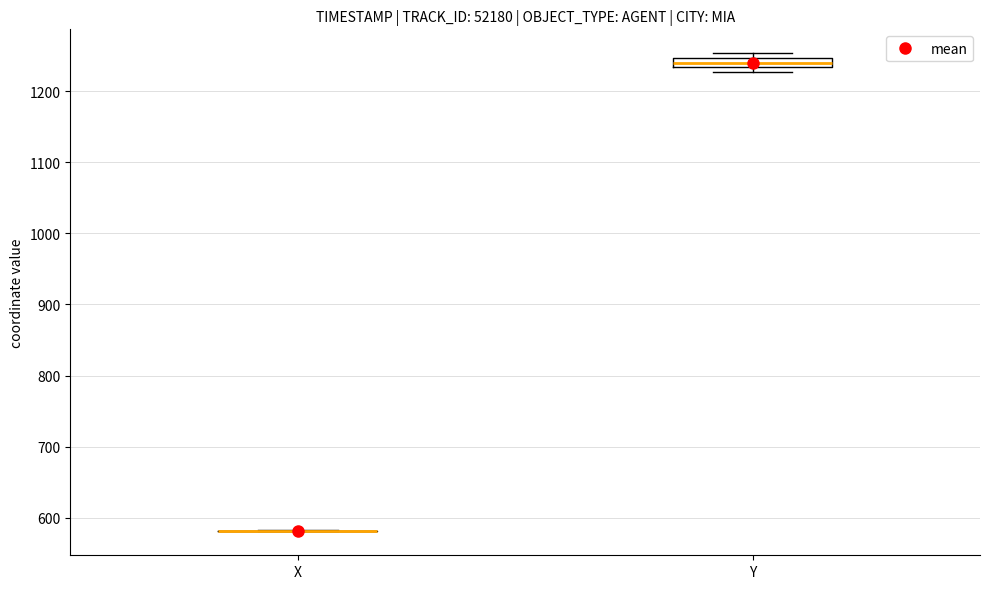

Which box is the tallest, from its lower edge to its upper edge?

Y